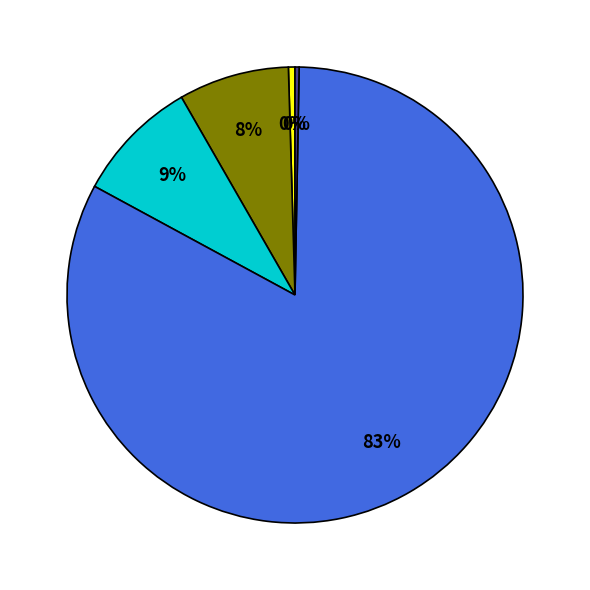

To the nearest percent, what is the average slice percentage?

20%